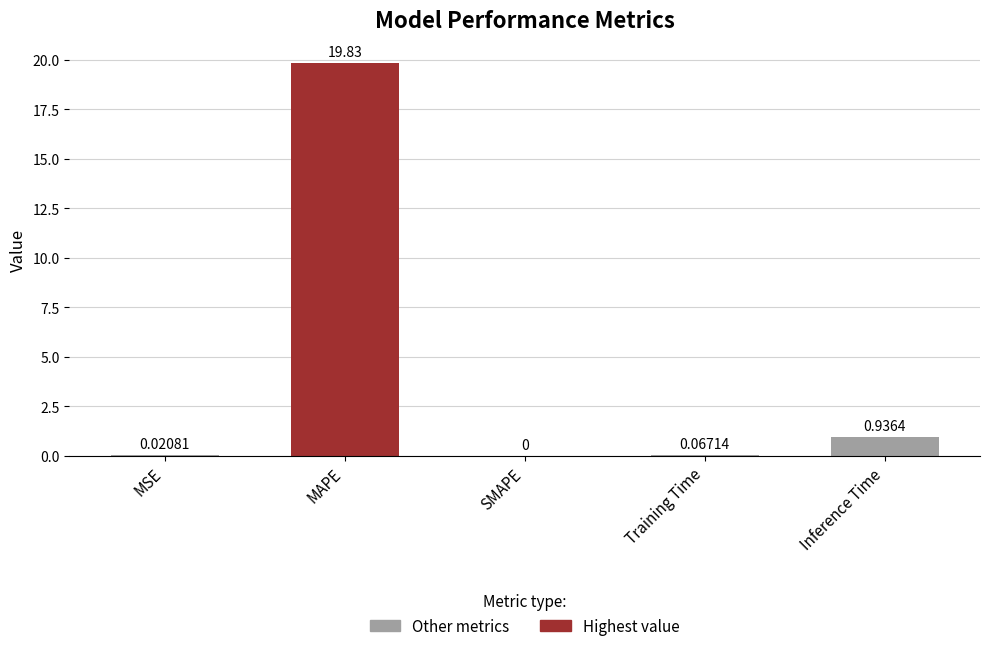

What is the change in value from MAPE to SMAPE?

-19.8